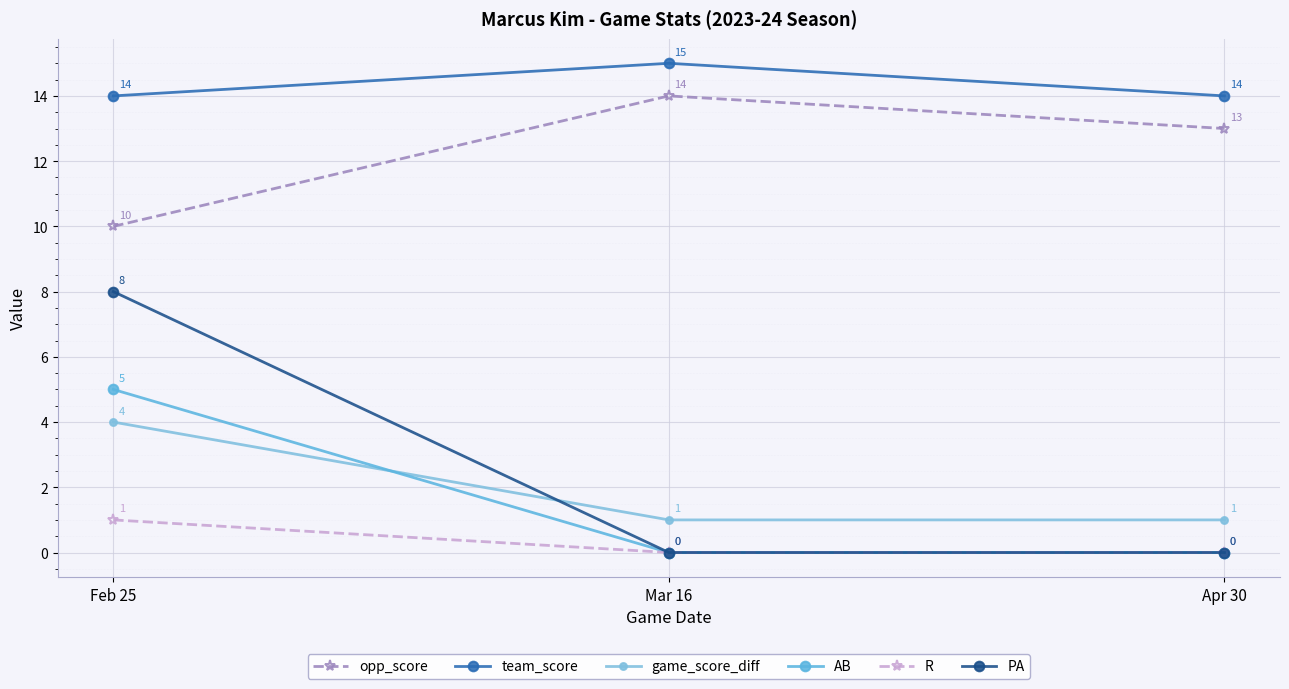

Reading left to right, extract all data points from this chart.

opp_score: Feb 25=10	Mar 16=14	Apr 30=13
team_score: Feb 25=14	Mar 16=15	Apr 30=14
game_score_diff: Feb 25=4	Mar 16=1	Apr 30=1
AB: Feb 25=5	Mar 16=0	Apr 30=0
R: Feb 25=1	Mar 16=0	Apr 30=0
PA: Feb 25=8	Mar 16=0	Apr 30=0